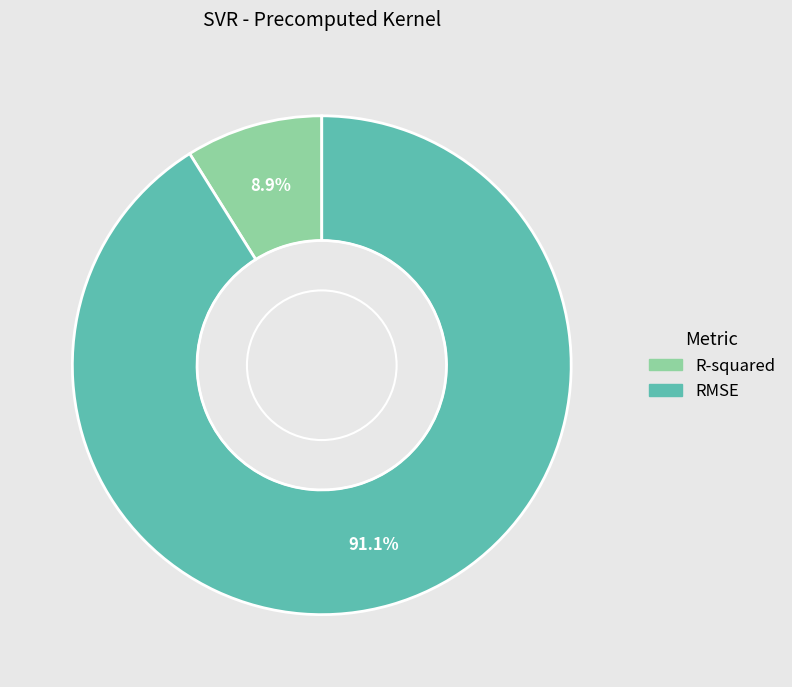

What is the majority slice?

RMSE